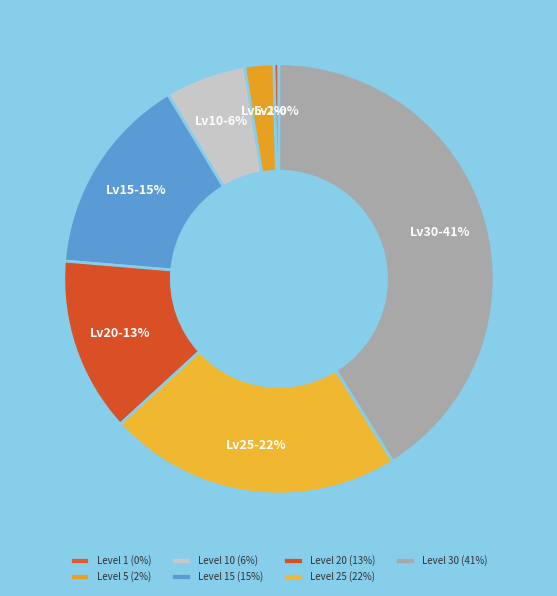

What is the largest slice in the pie chart?

Level 30